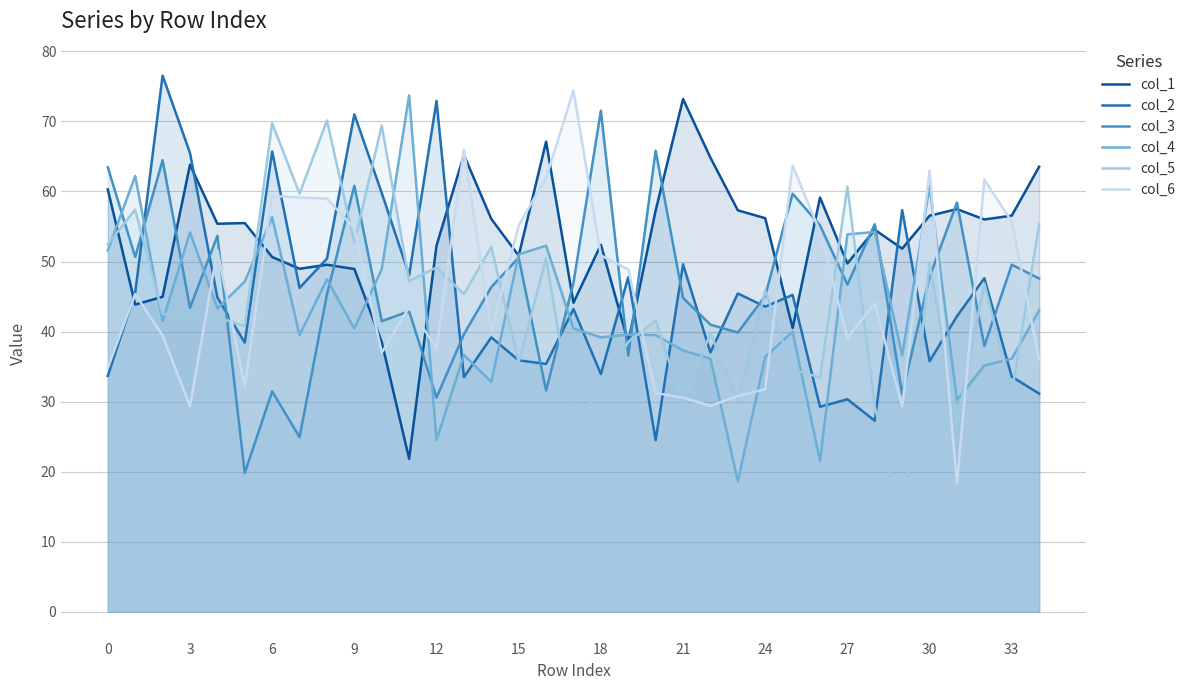

True or false: col_2 and col_4 intersect in this chart.

True